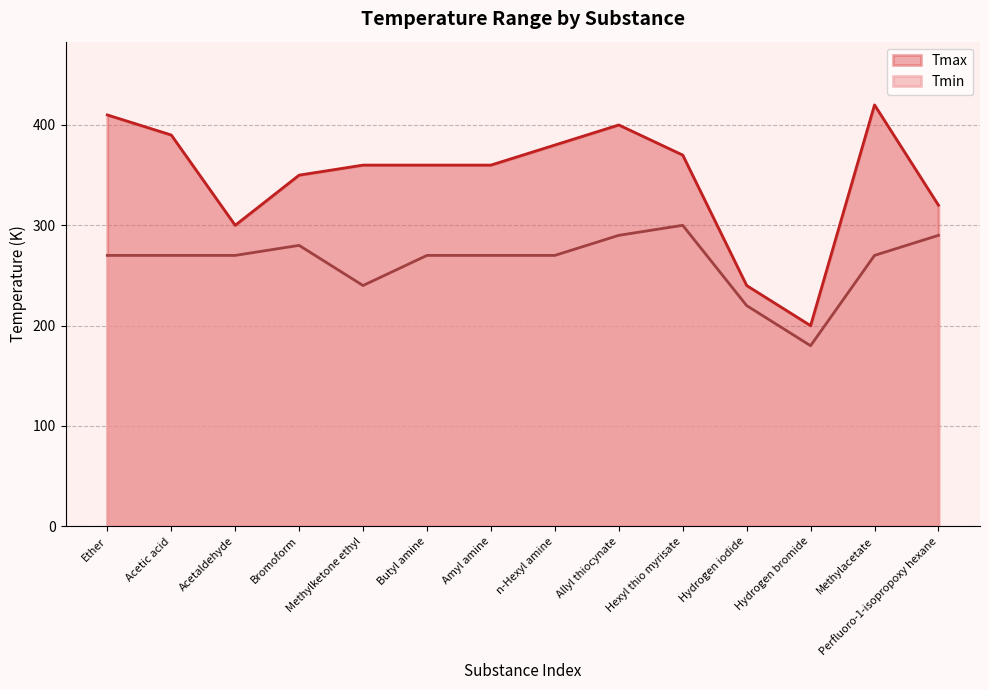

List the series in order of their overall mean, lowest first.

Tmin, Tmax